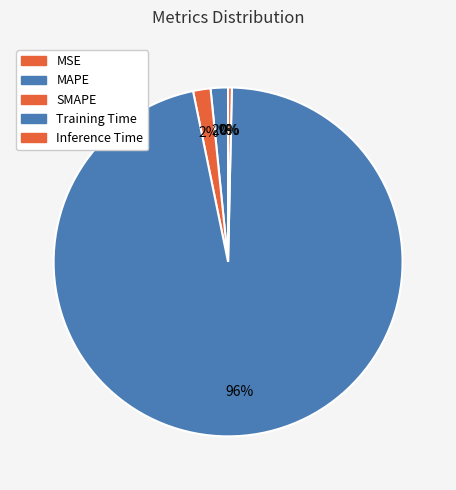

Rank the categories by value from lowest to highest.

MSE, Inference Time, MAPE, SMAPE, Training Time